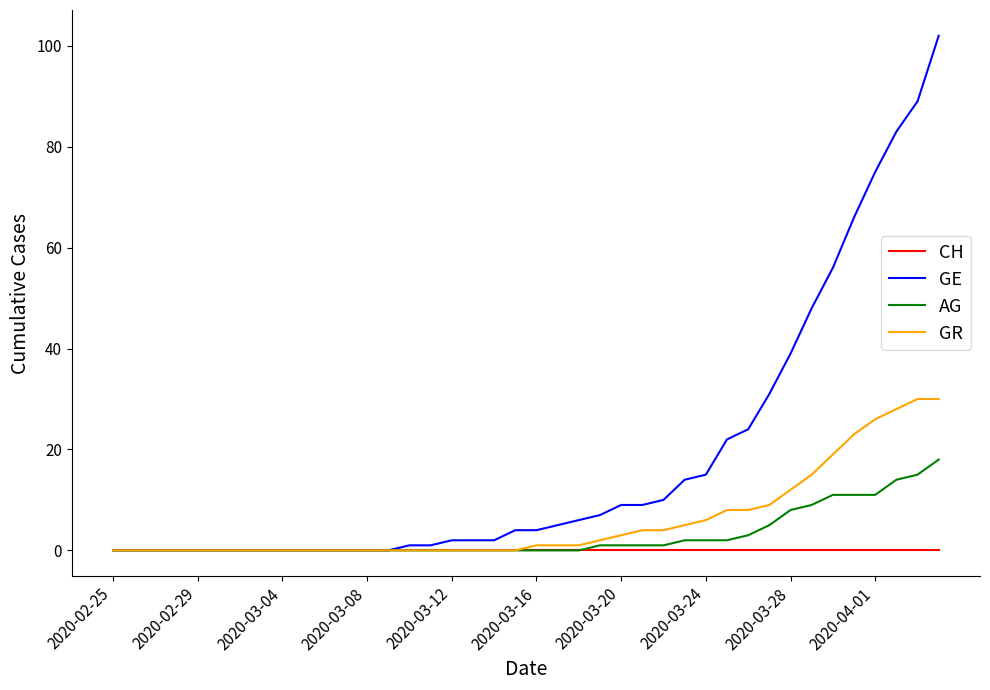

What is the greatest value displayed?

102